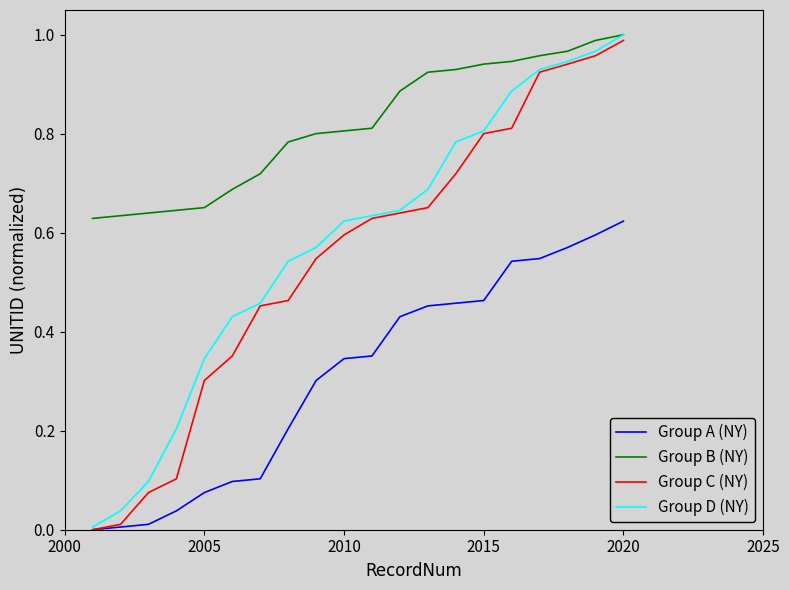

Which series has the largest total across all categories?

Group B (NY)